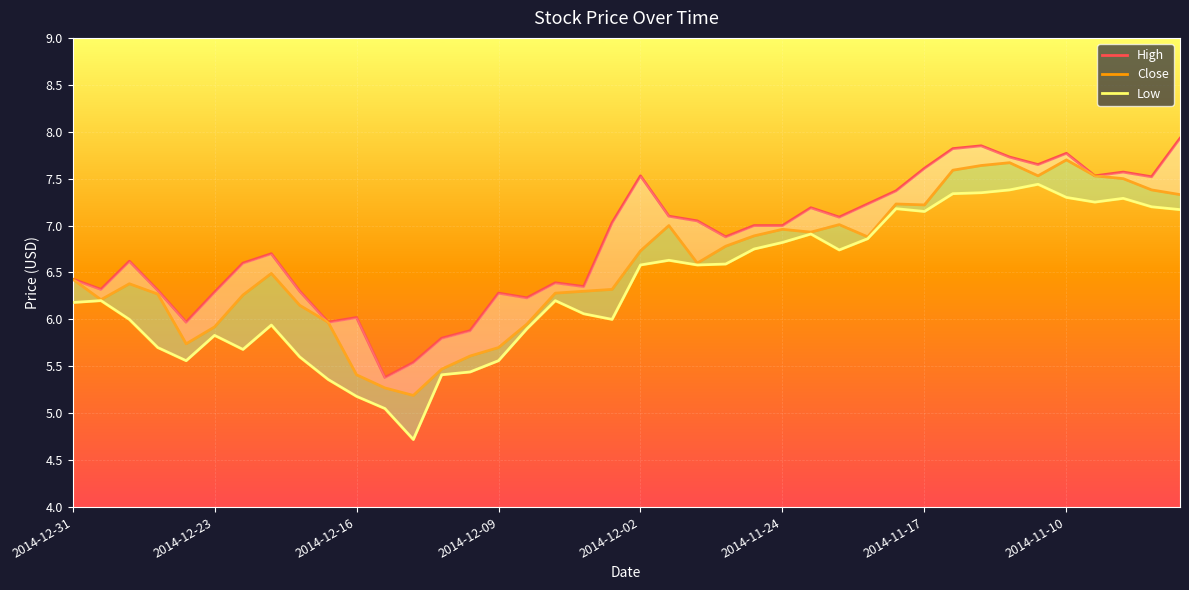

The value of High at 2014-11-20 is 10.4. True or false?

False